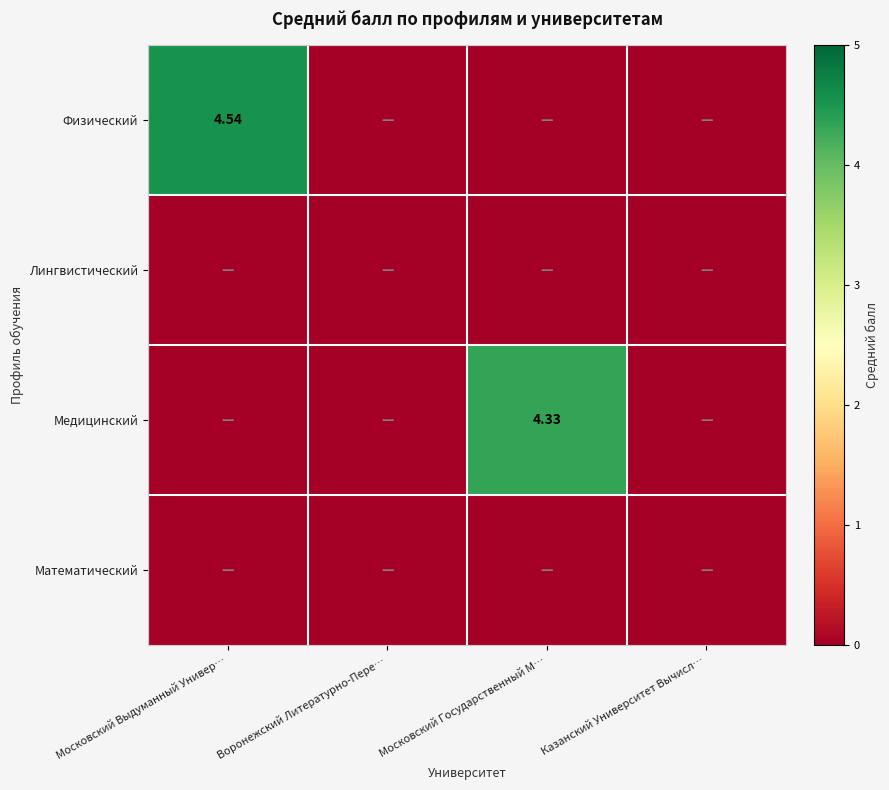

Between Московский Выдуманный Универ… and Казанский Университет Вычисл…, which series saw the biggest shift?

Физический